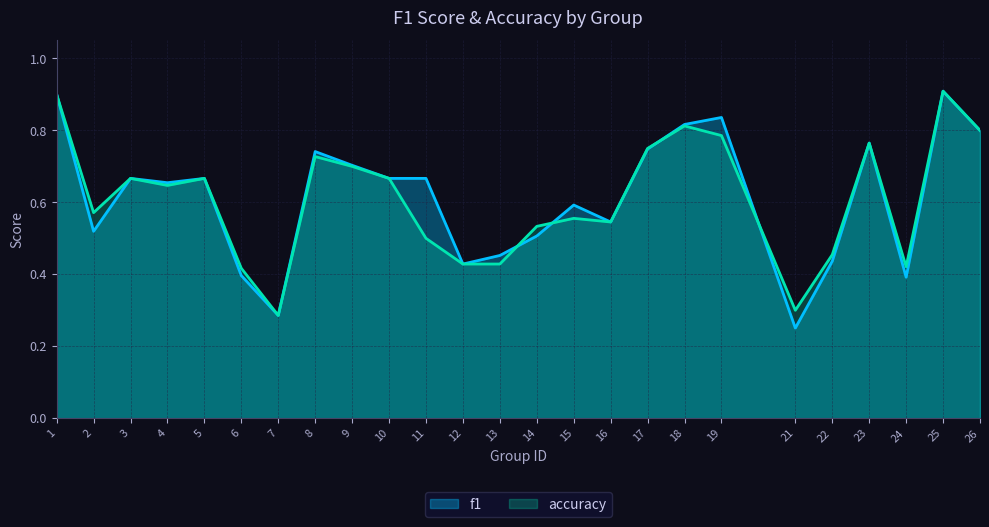

The value of f1 at 6 is 0.5. True or false?

False